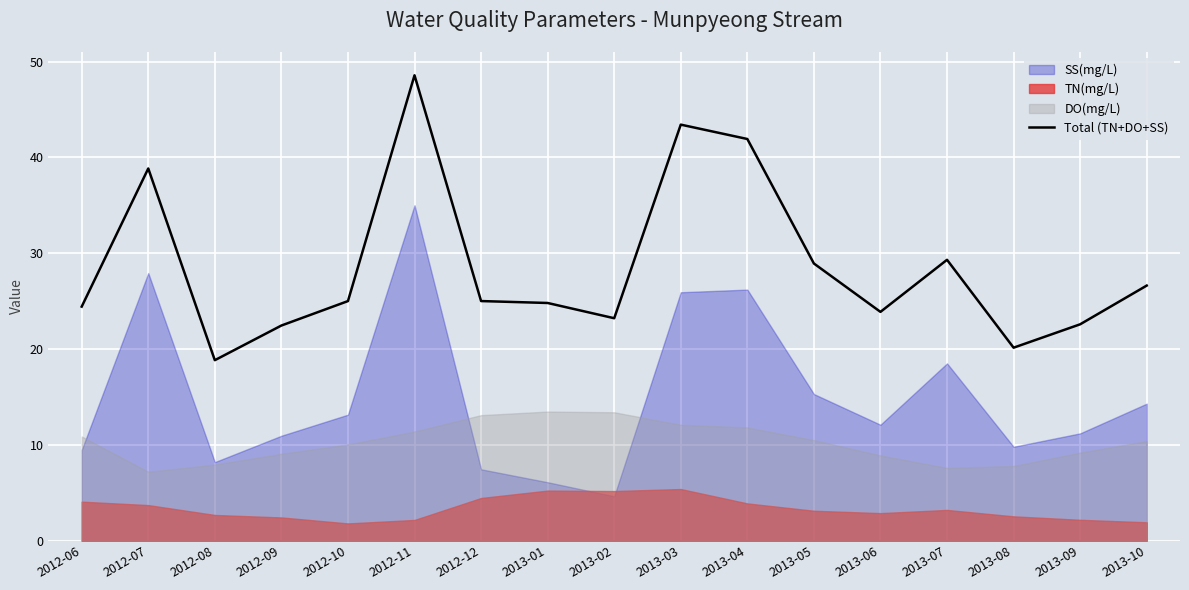

The value at 2013-09 is 22.6. True or false?

True